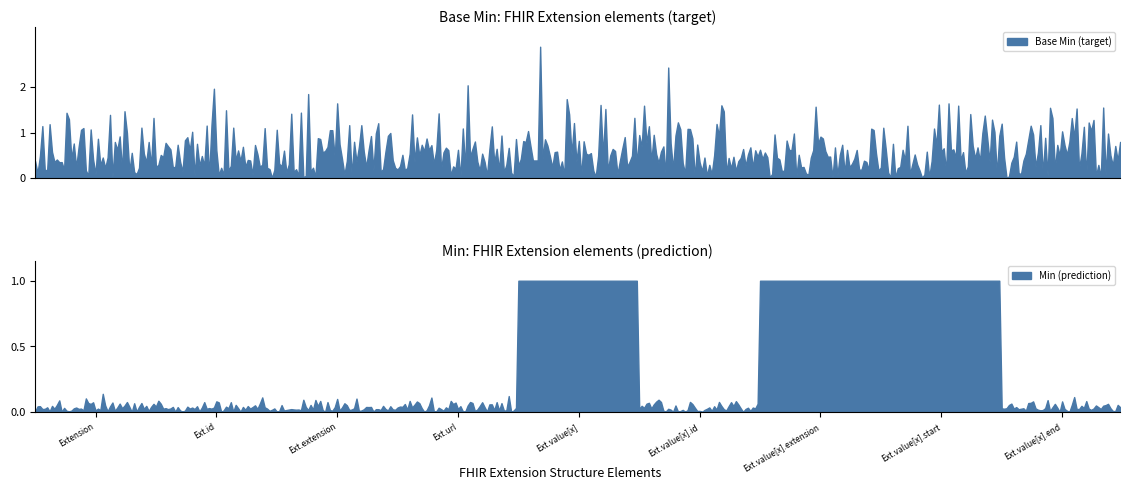

What is the maximum value for Base Min (target)?

2.9